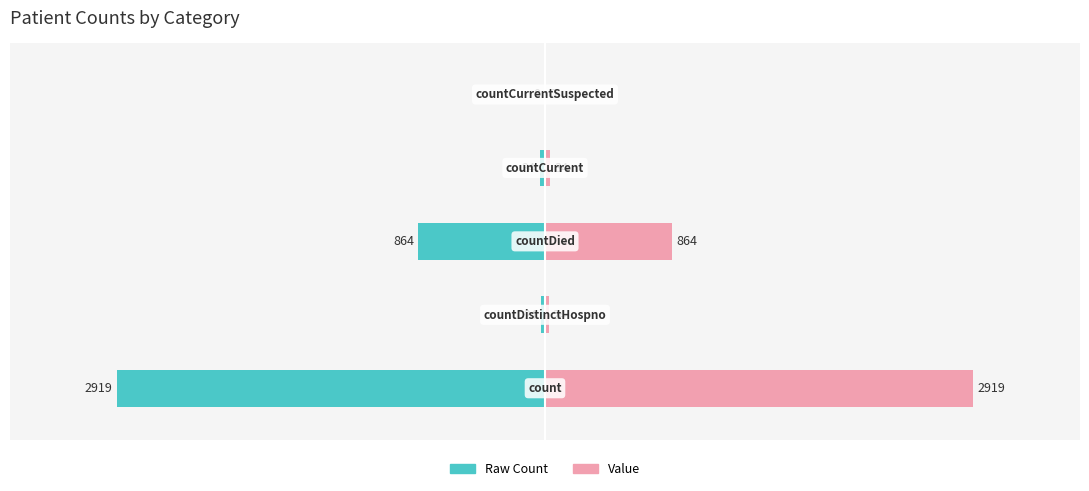

What is the average value of the Raw Count series?

-768